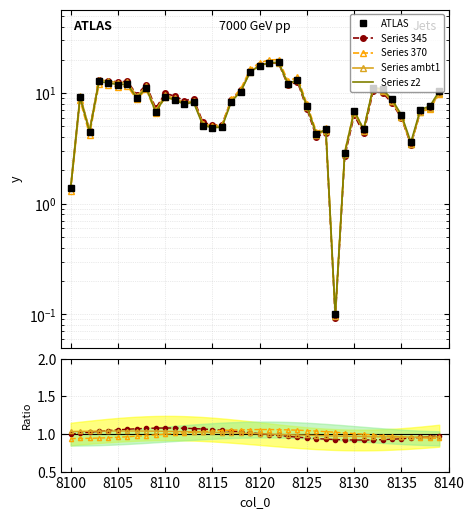

Reading right to left, what are all the values shown in this chart?

8139=10.4	8138=7.6	8137=7.1	8136=3.6	8135=6.4	8134=8.8	8133=10.9	8132=11.2	8131=4.7	8130=6.9	8129=2.9	8128=0.1	8127=4.7	8126=4.3	8125=7.6	8124=13.2	8123=12.1	8122=19.0	8121=18.8	8120=17.8	8119=15.5	8118=10.3	8117=8.4	8116=4.9	8115=4.9	8114=5.1	8113=8.3	8112=7.9	8111=8.7	8110=9.2	8109=6.7	8108=11.1	8107=9.0	8106=12.0	8105=12.0	8104=12.3	8103=12.8	8102=4.5	8101=9.2	8100=1.4